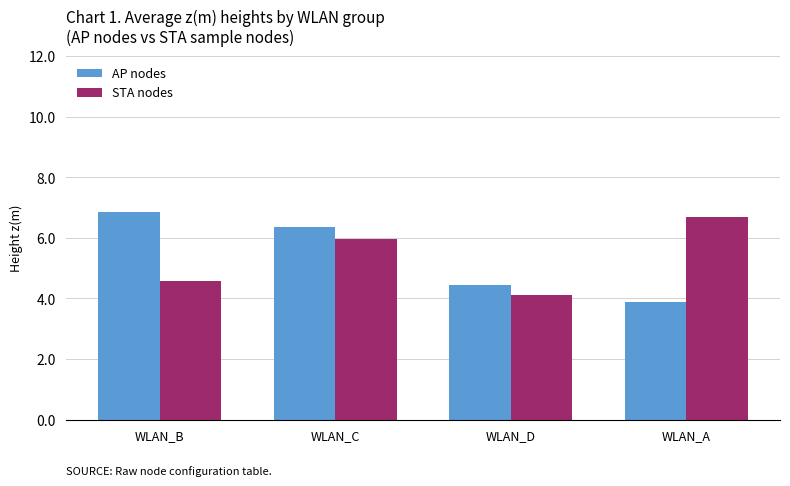

Rank the series at WLAN_D from highest to lowest value.

AP nodes, STA nodes